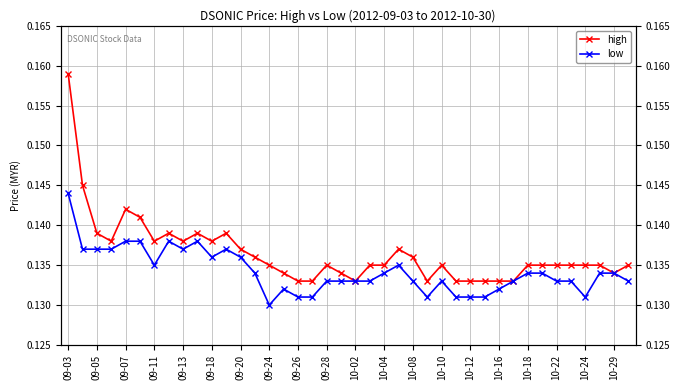

How many interior local valleys does the low series have?

6